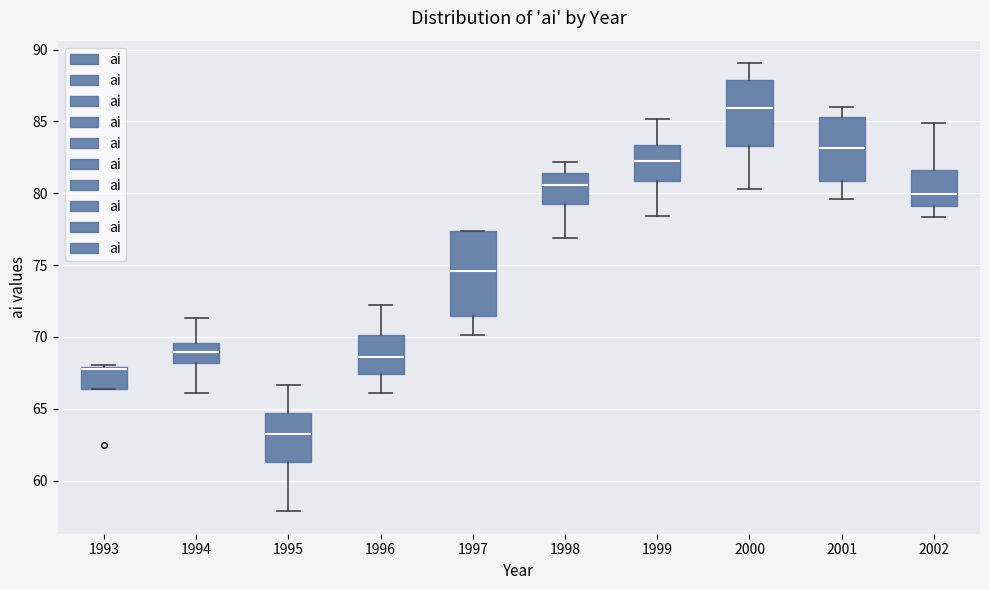

Which box is the tallest, from its lower edge to its upper edge?

1997